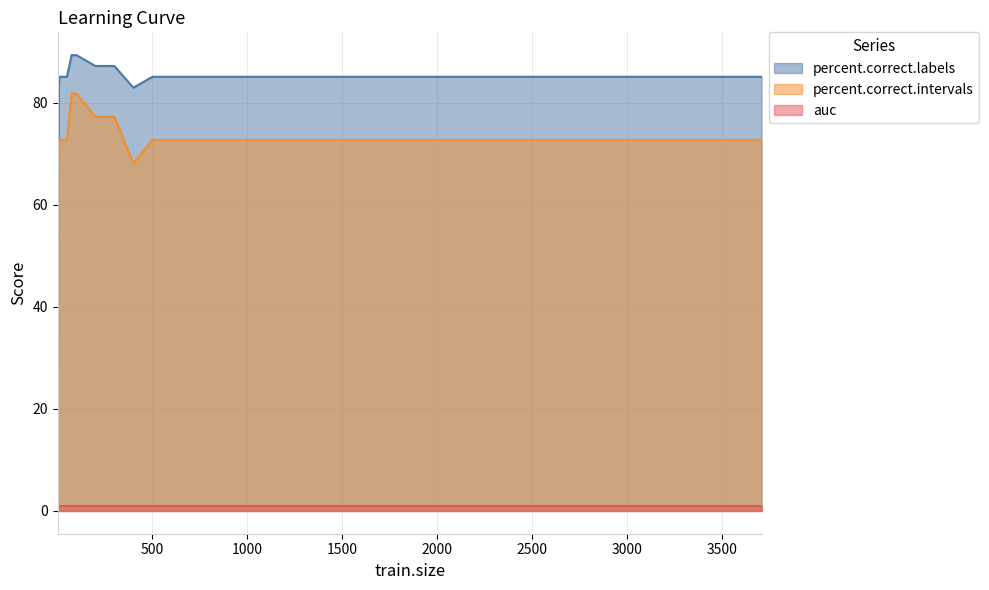

Which series has the largest total across all categories?

percent.correct.labels